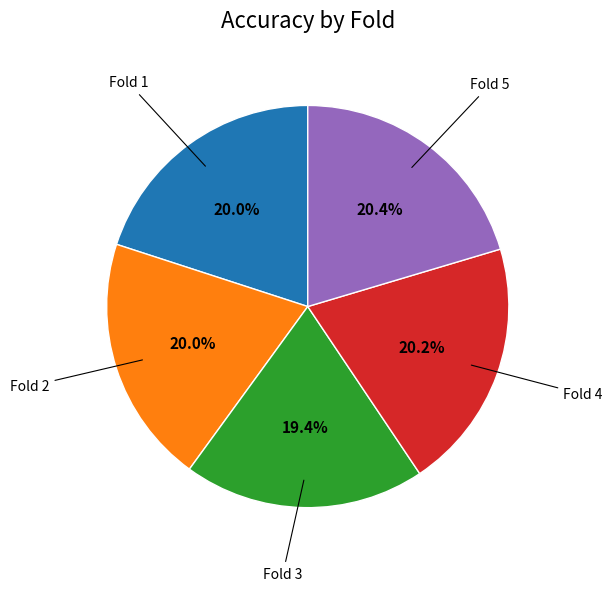

To the nearest percent, what is the difference between the largest and smallest slice percentages?

1%